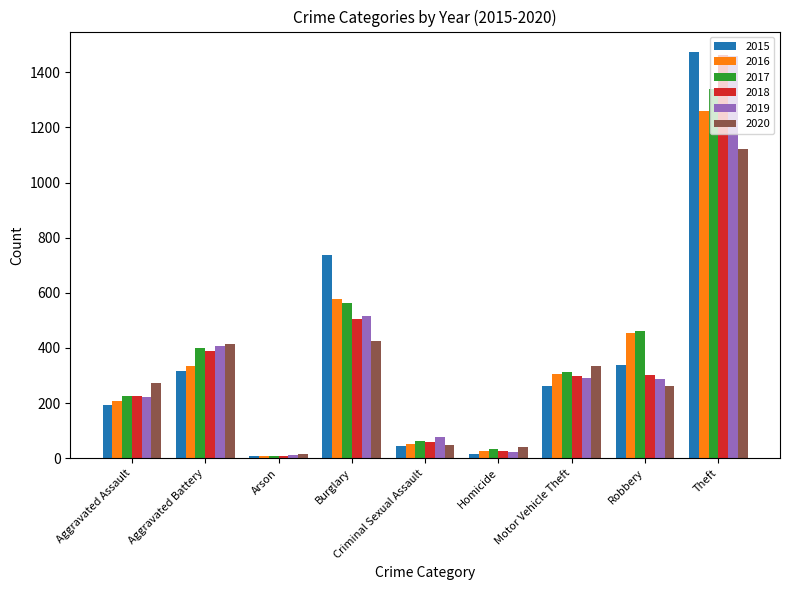

The 2019 series shows 77 at Criminal Sexual Assault. True or false?

True